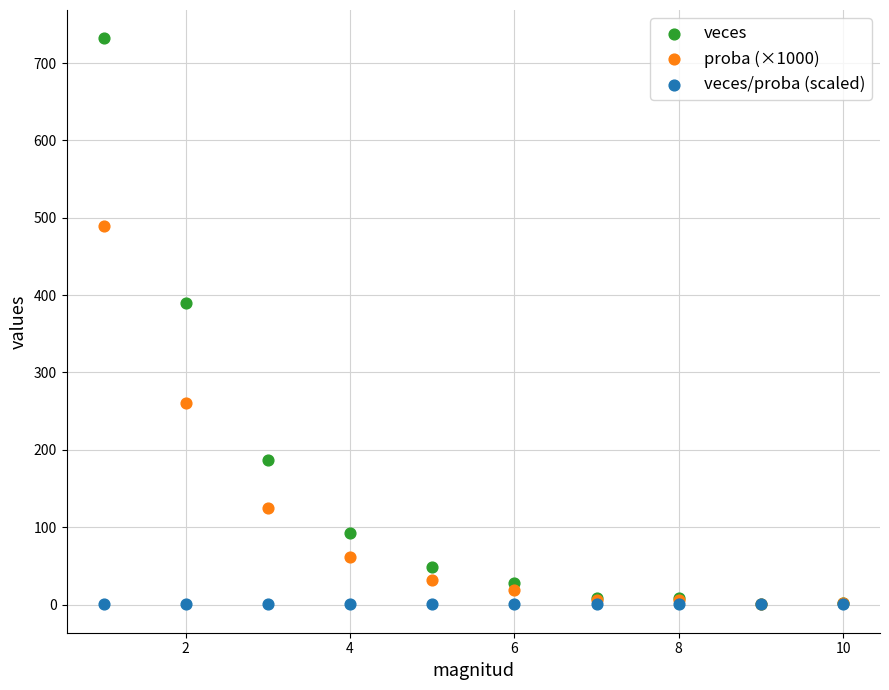

Which series reaches the maximum Y coordinate?

veces